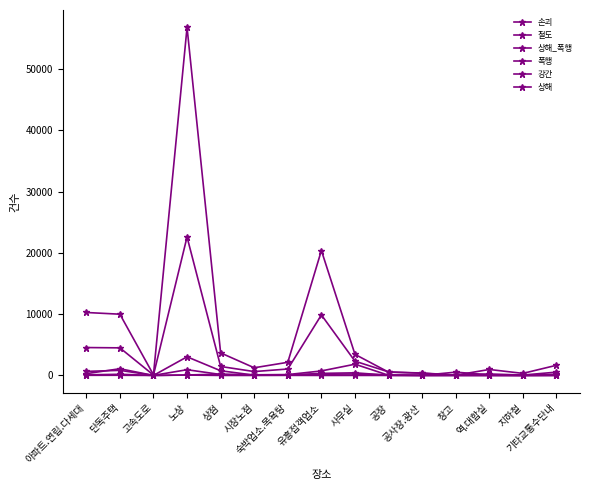

The value of 상해_폭행 at 아파트.연립.다세대 is 5. True or false?

False